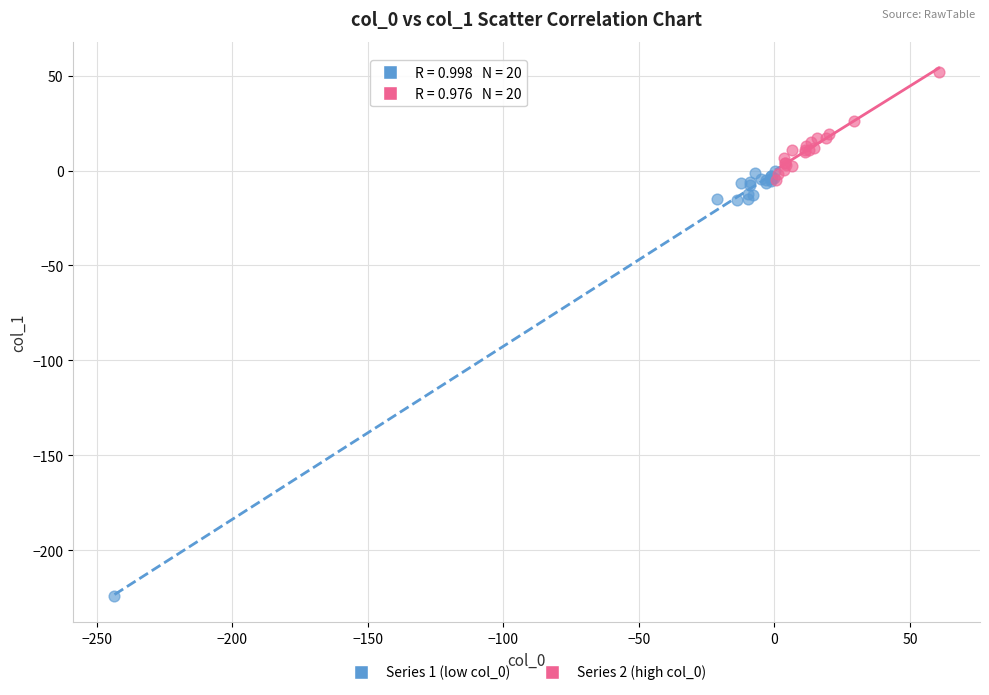

Which series reaches the minimum Y coordinate?

Series 1 (low col_0)